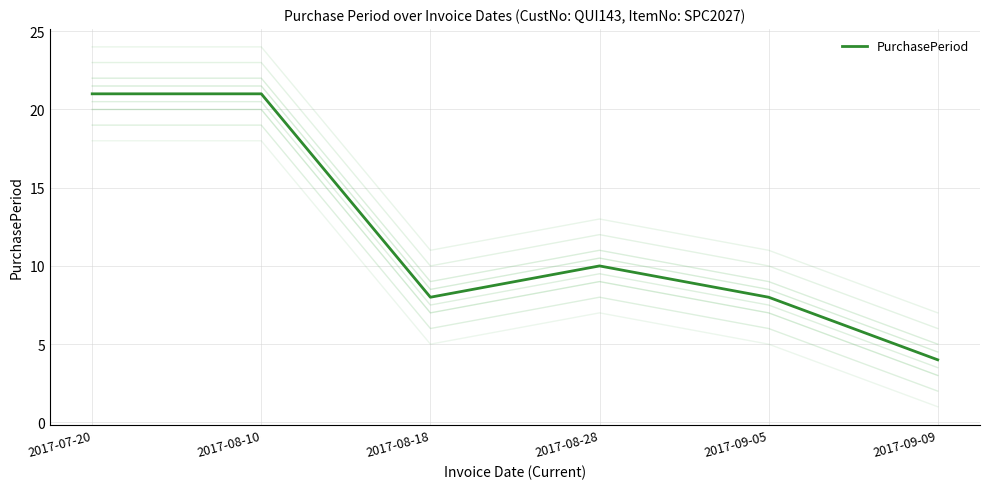

List the labels in order of value, largest first.

2017-07-20, 2017-08-10, 2017-08-28, 2017-08-18, 2017-09-05, 2017-09-09